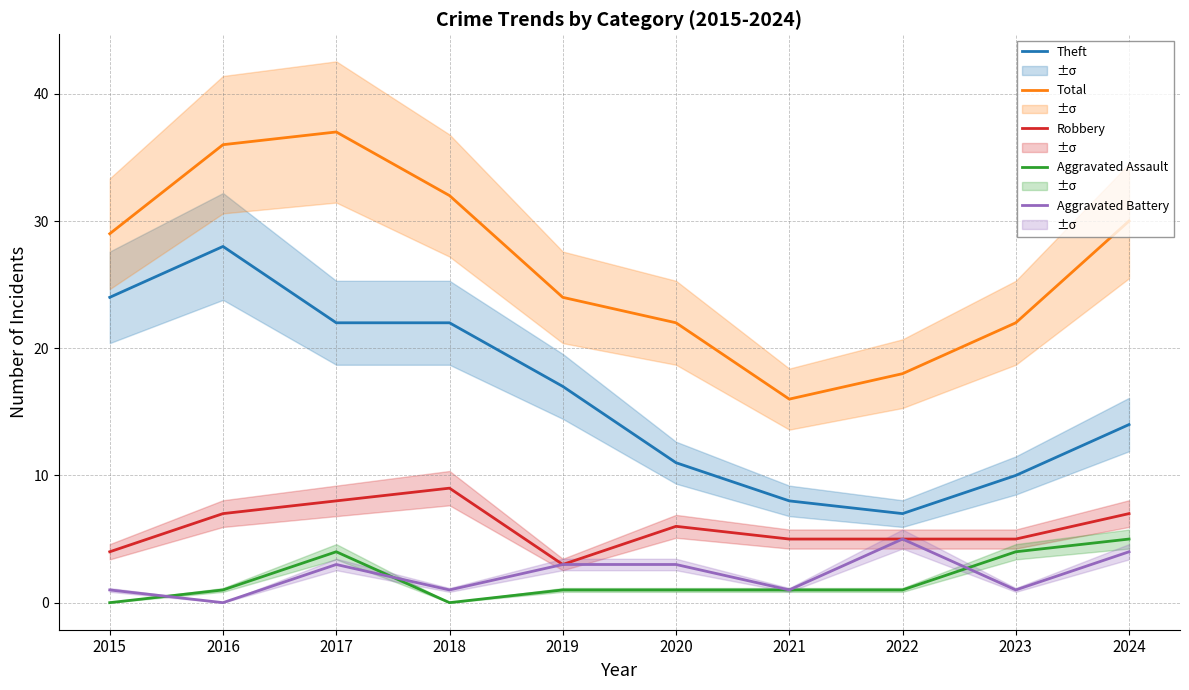

What is the maximum value shown in the chart?

37